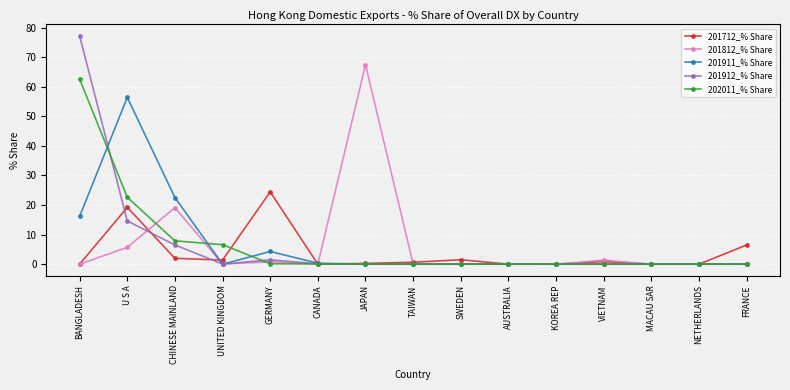

Where is 201911_% Share nearest to the value 28?

CHINESE MAINLAND